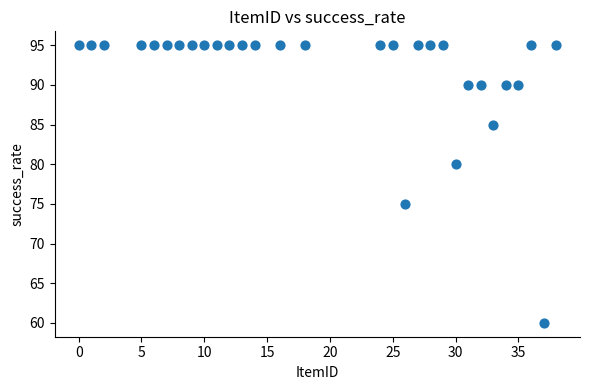

What Y value in the scatter plot is closest to 77?

75